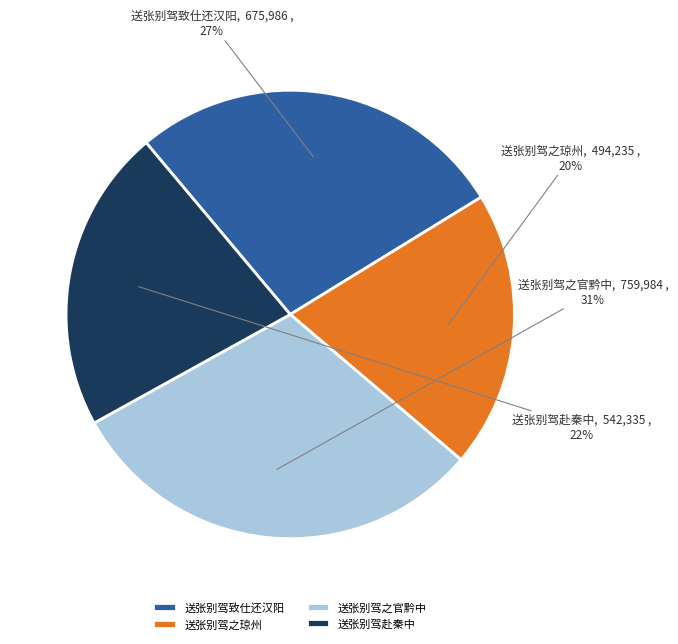

The 送张别驾之官黔中 slice represents 31% of the pie. True or false?

True